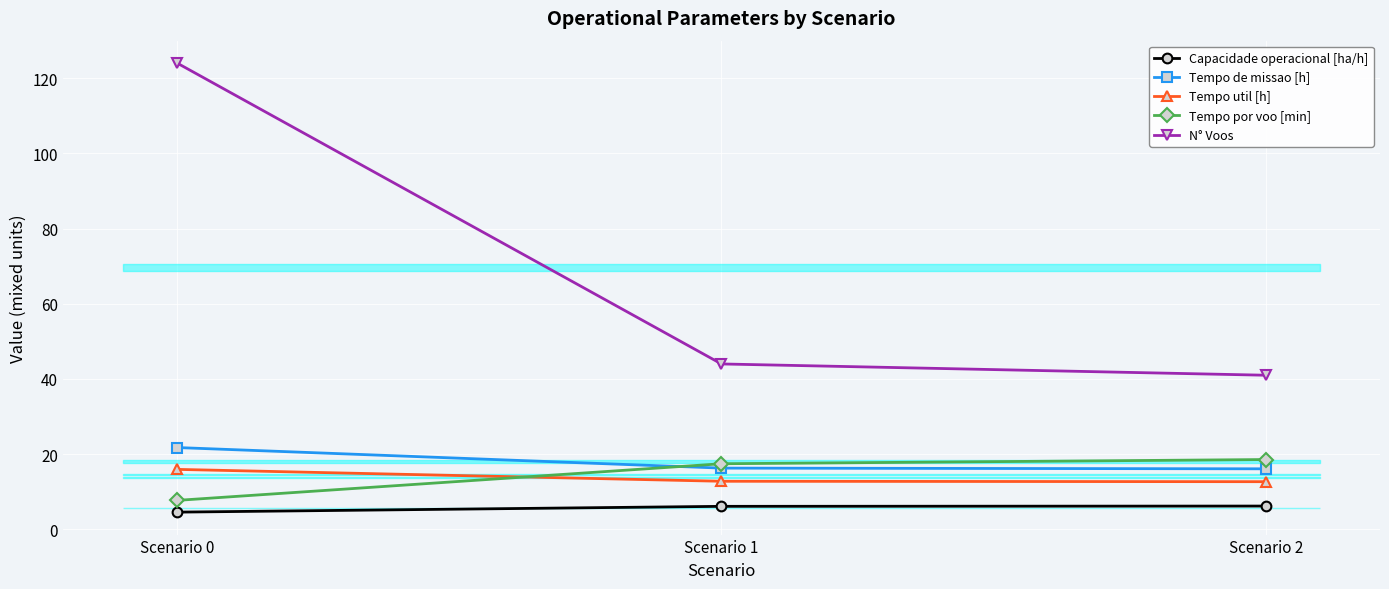

What is the average value of the Tempo por voo [min] series?

14.6